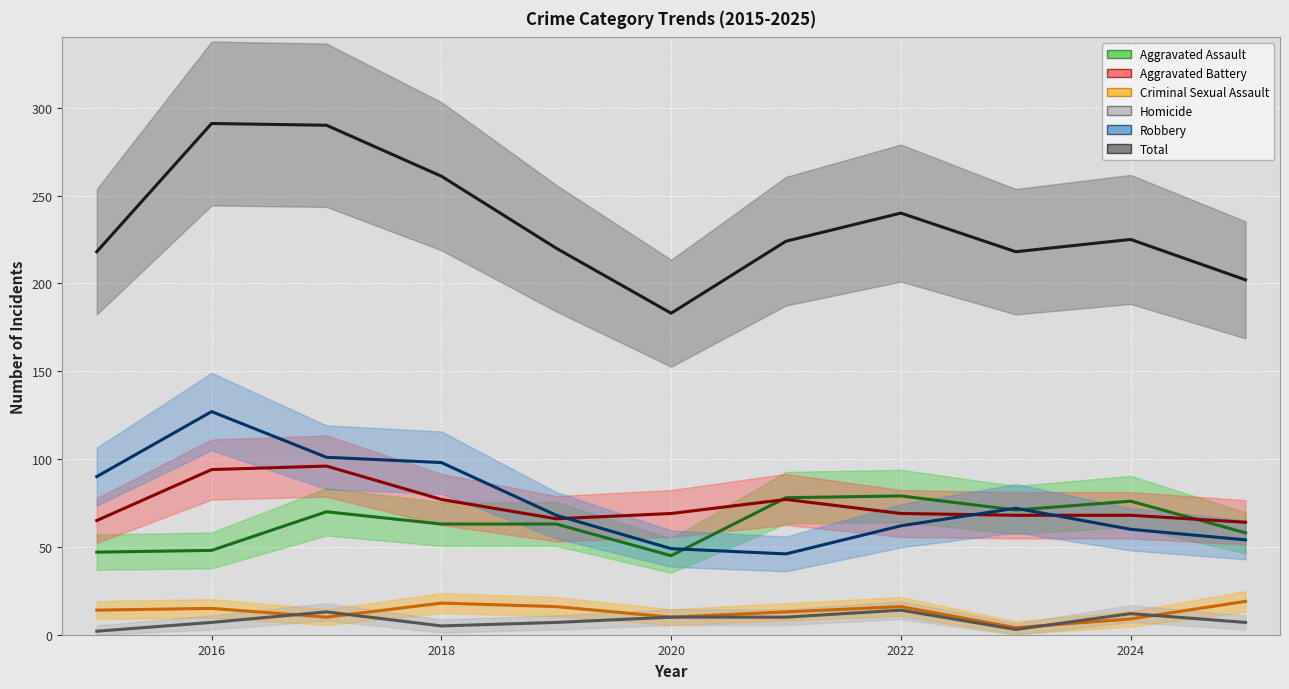

How many interior local peaks does the Criminal Sexual Assault (mean) series have?

3